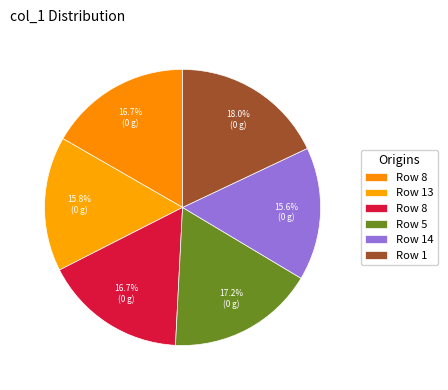

How many segments does this pie chart have?

6